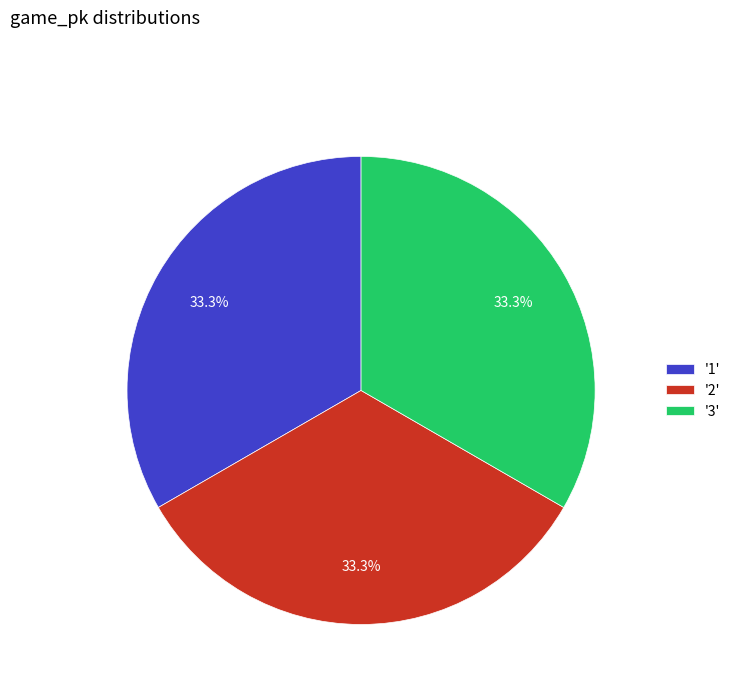

Combined, what portion of the pie is '2' and '3'?

66.7%